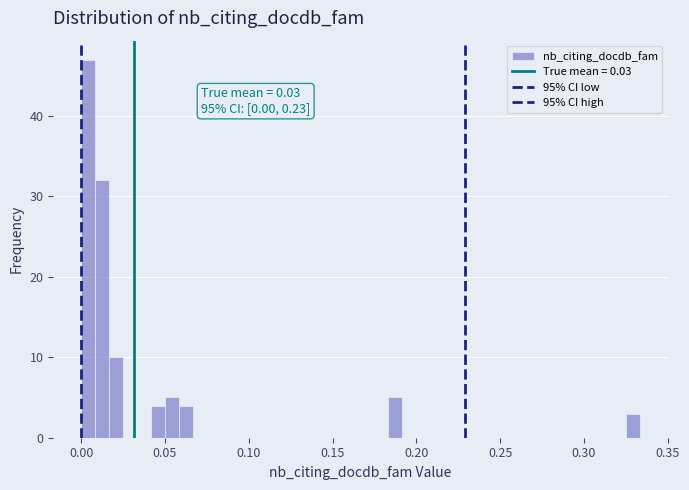

Around what value on the x-axis is the tallest bar? Give the approximate position of its centre, as read against the axis.

0.005